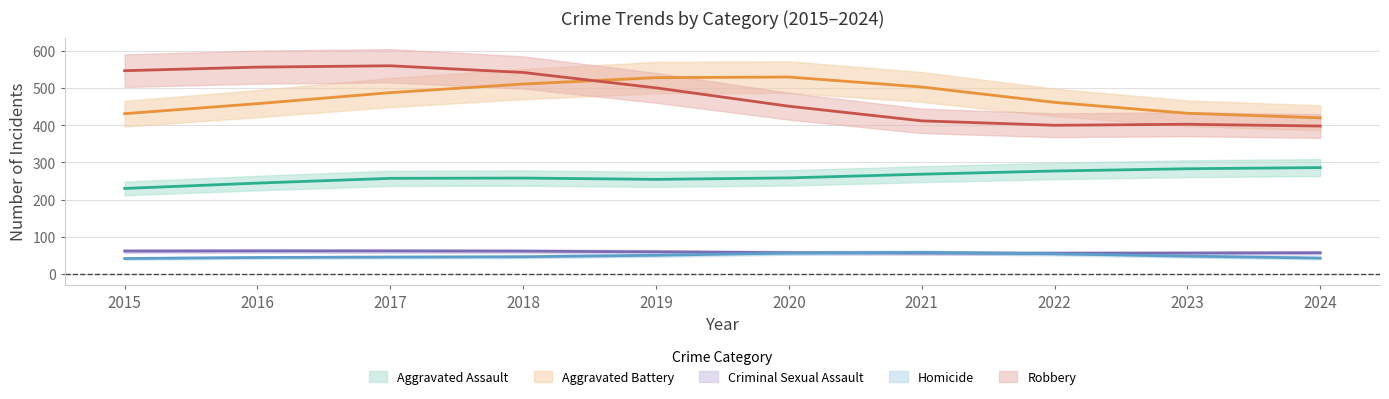

Is the value of Robbery at 2017 greater than the value of Homicide at 2023?

Yes